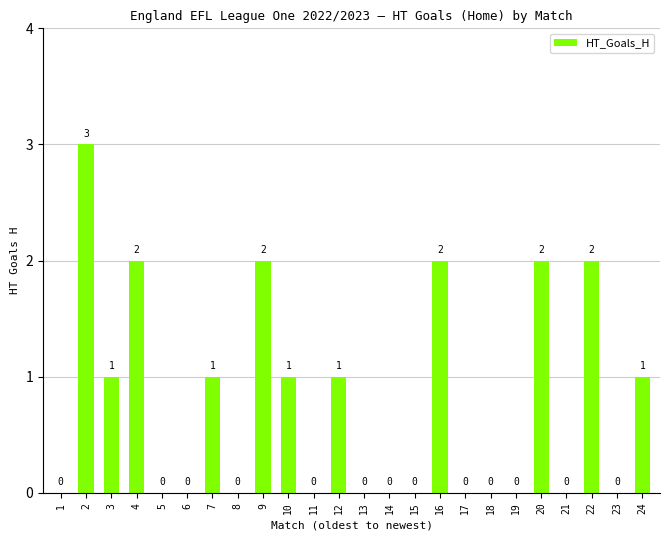

How many values are between 0 and 2?

23